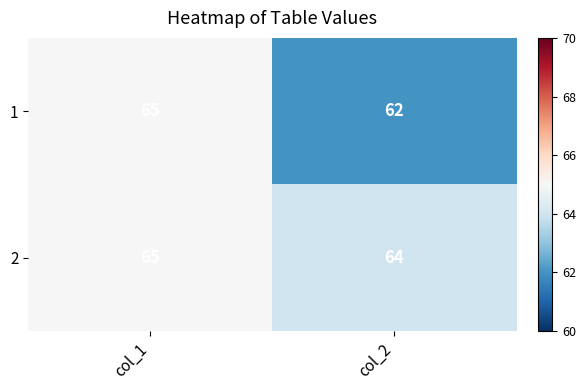

Which category has the lowest value in the 2 series?

col_2